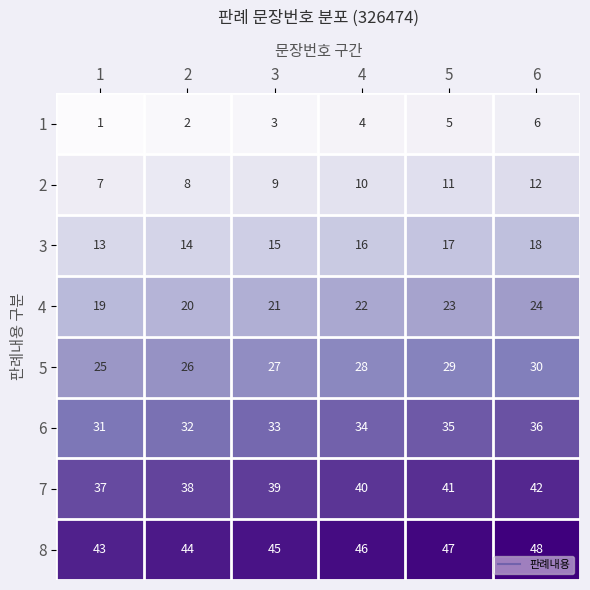

Where is 5 nearest to the value 27?

3